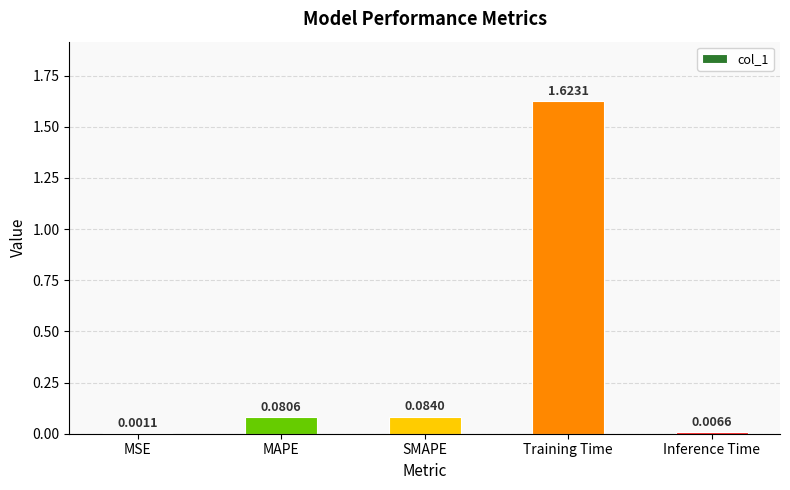

Which has a higher value, MSE or MAPE?

MAPE